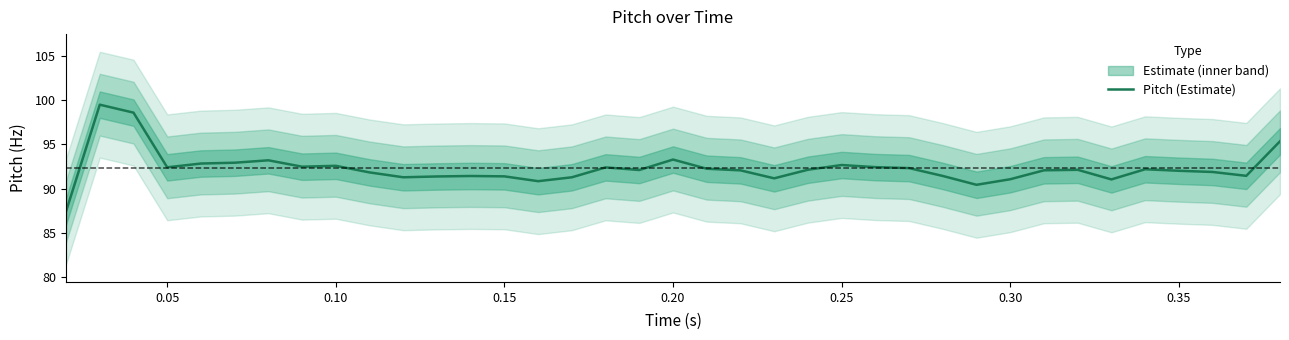

What is the maximum value for Pitch (Estimate)?

99.5